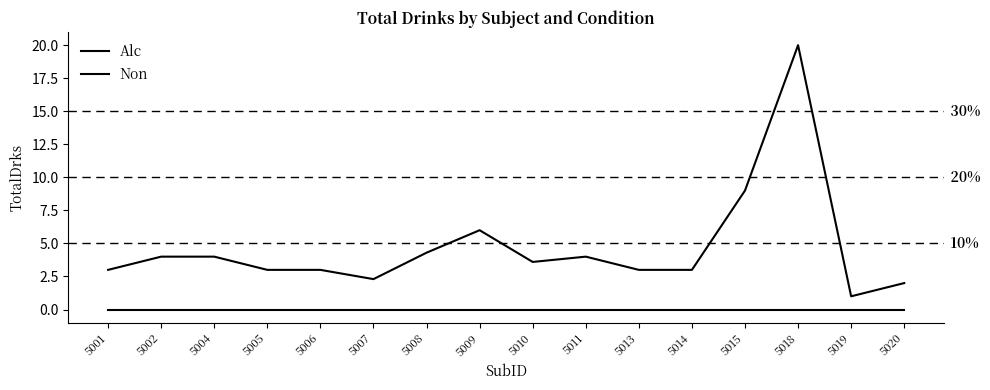

Is this an area chart (filled region under the line)?

No